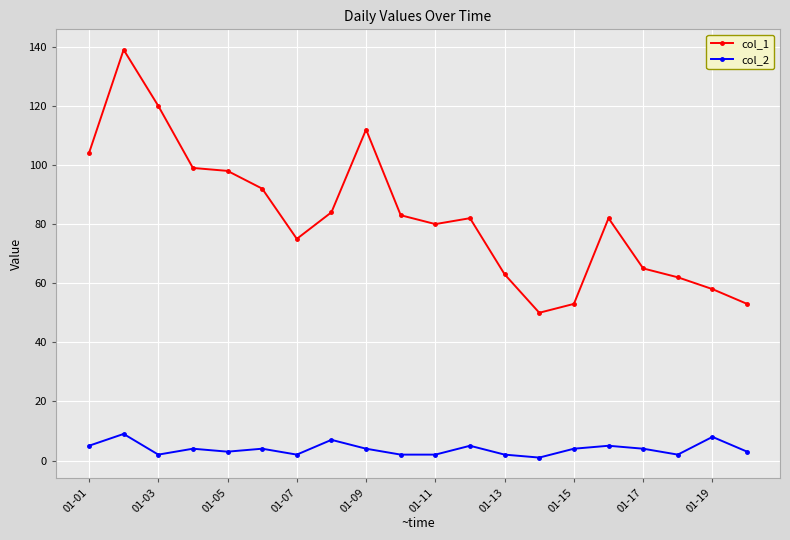

What are all the series names shown in the legend?

col_1, col_2